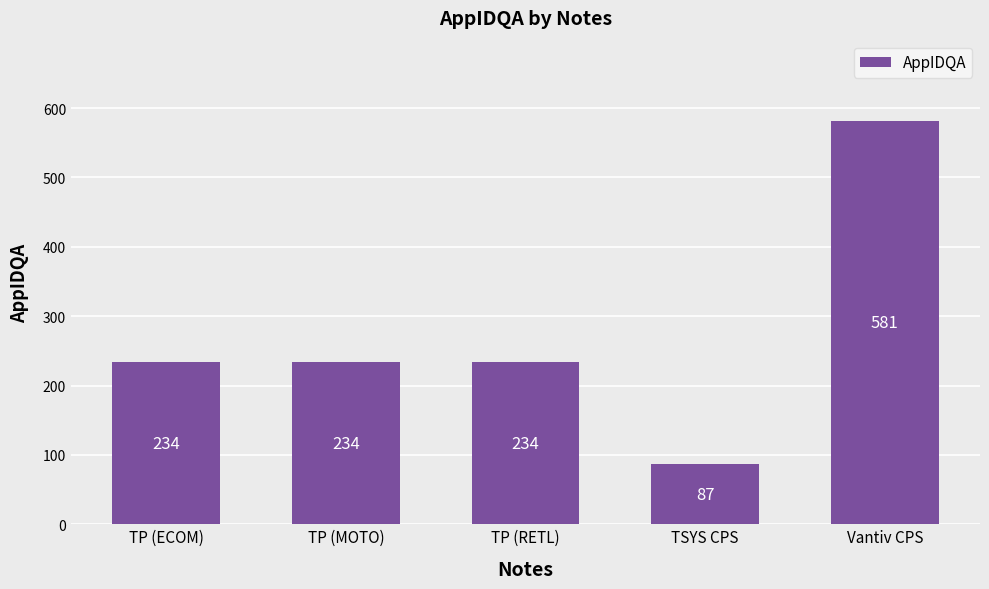

Is it true that the value at Vantiv CPS is 161?

False